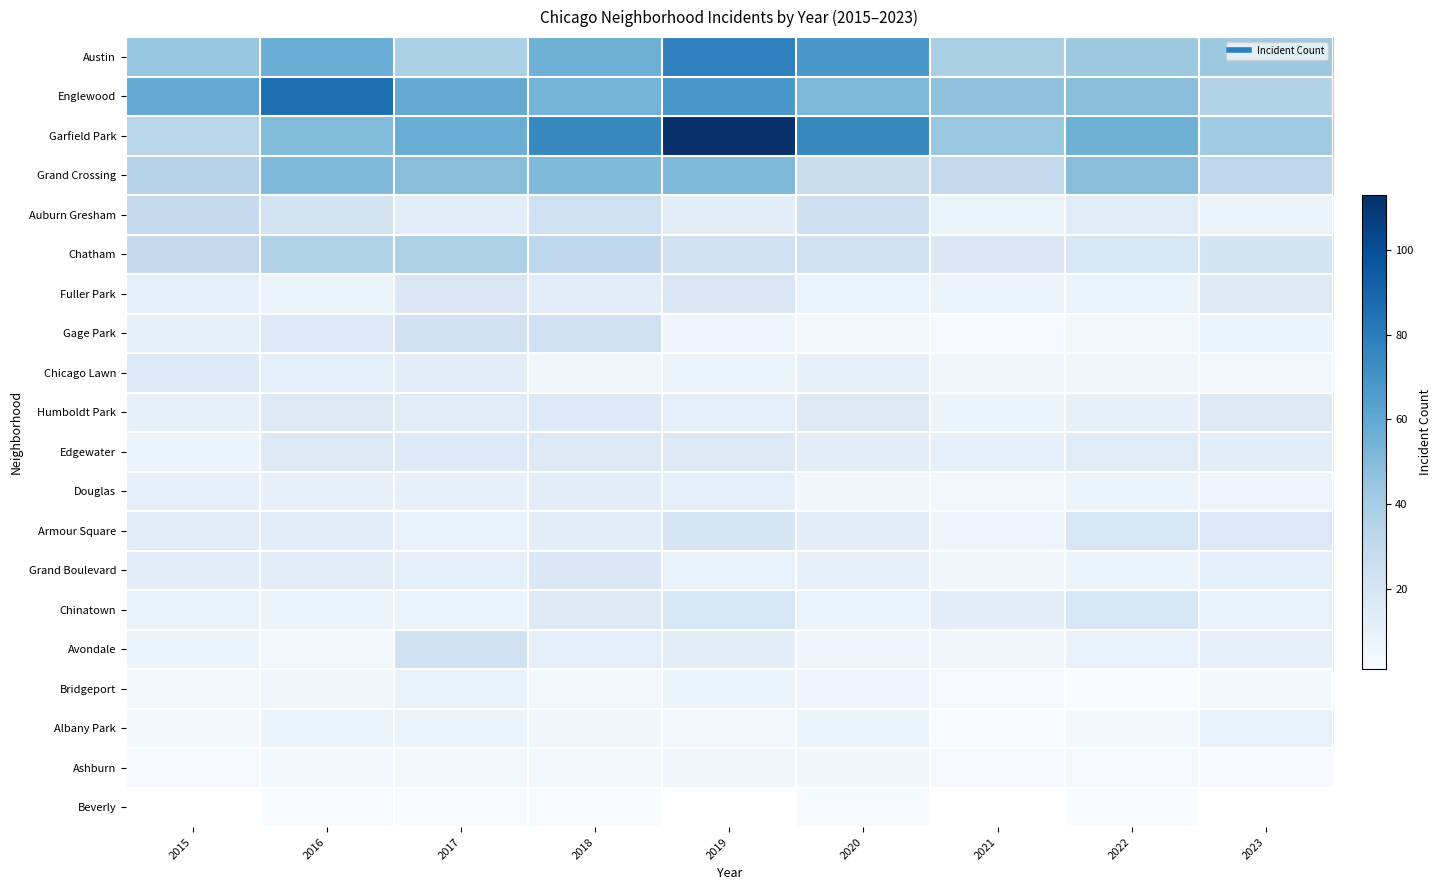

Which has a higher value, 2020 or 2018?

2020